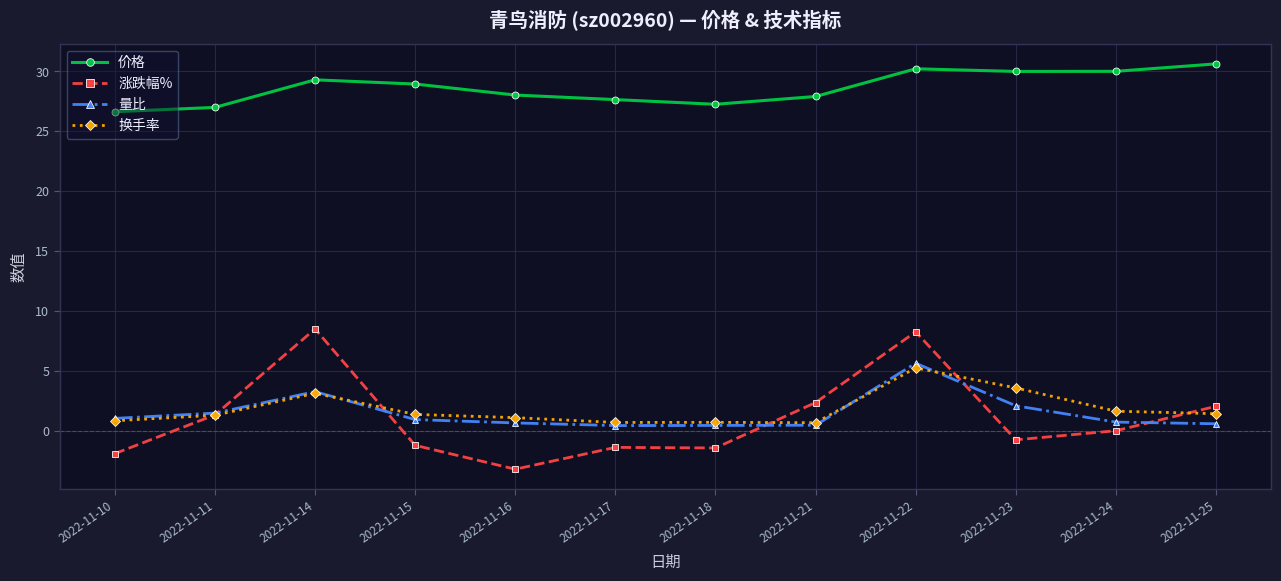

What is the approximate value of 涨跌幅% at 2022-11-10?

-1.9